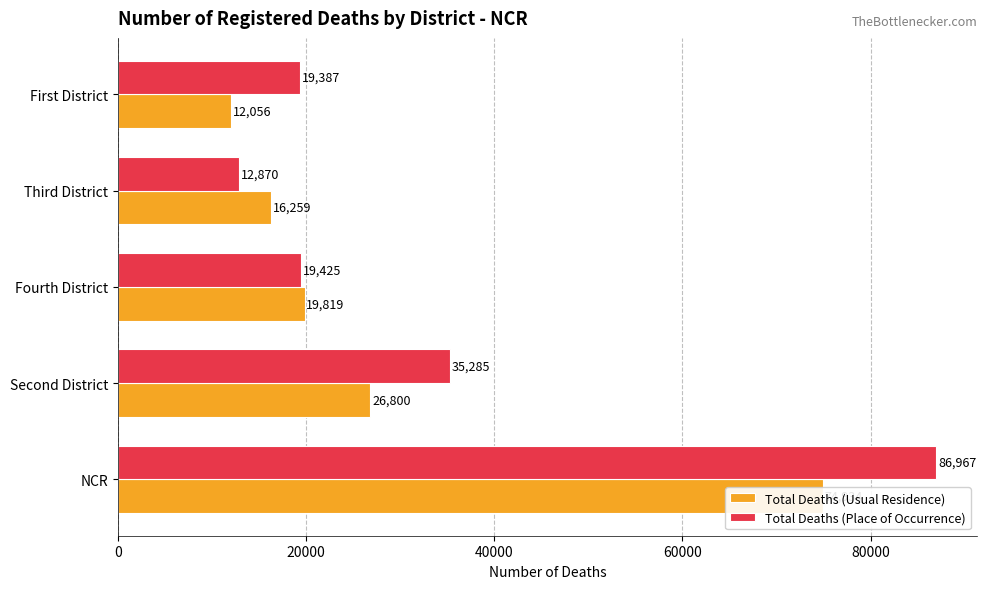

Reading left to right, what are all the values shown in this chart?

Total Deaths (Usual Residence): 0=74934	20000=26800	40000=19819	60000=16259	80000=12056
Total Deaths (Place of Occurrence): 0=86967	20000=35285	40000=19425	60000=12870	80000=19387